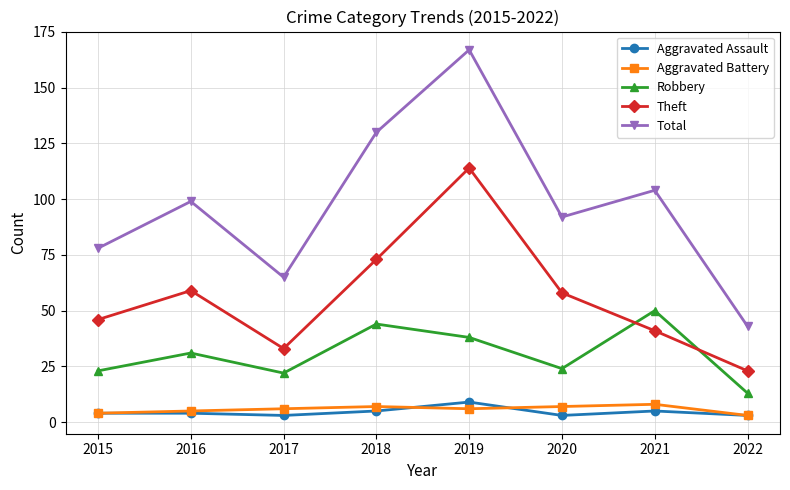

Which category has the highest value in the Aggravated Assault series?

2019